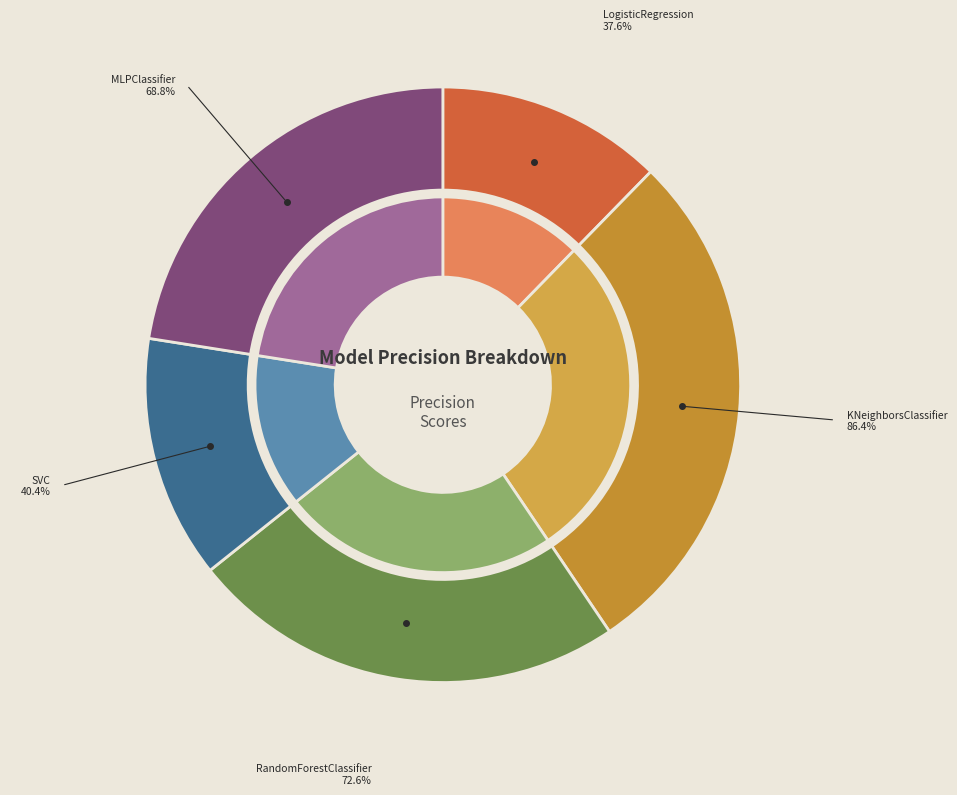

Which has a higher value, MLPClassifier or KNeighborsClassifier?

KNeighborsClassifier